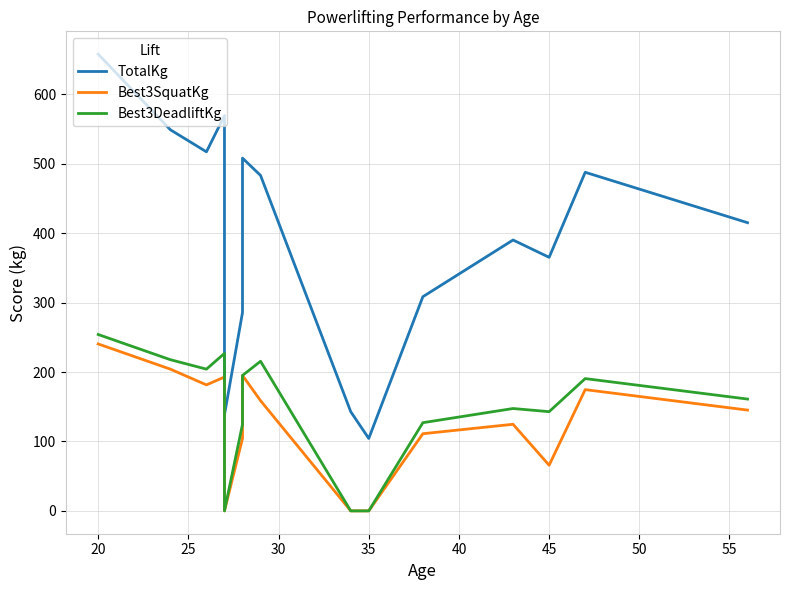

What is the total value across all series at 20?

1152.1